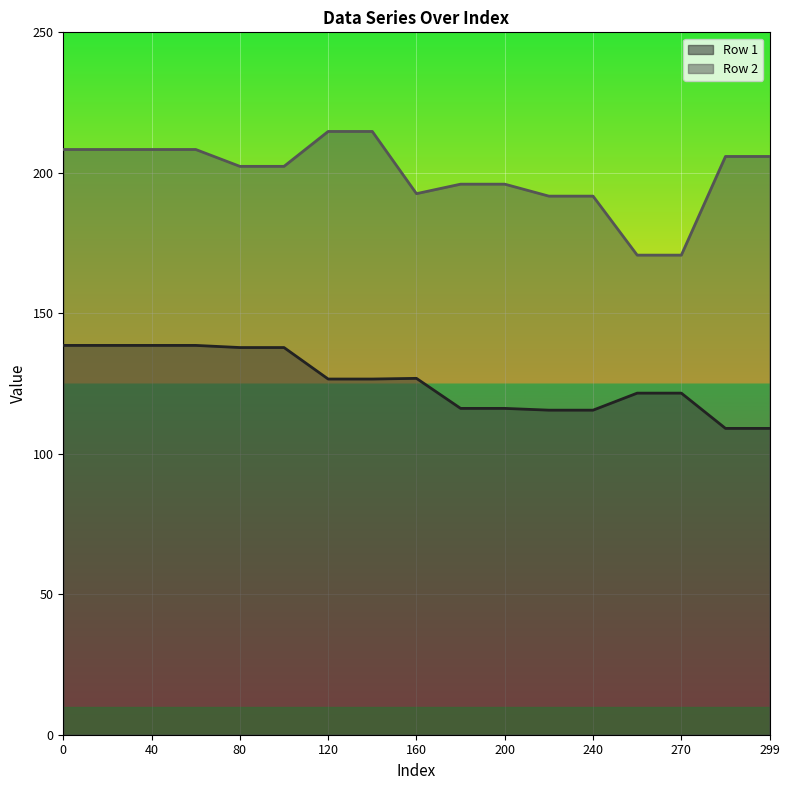

Reading right to left, what are all the values shown in this chart?

Row 1: 109.0	109.0	121.6	121.6	115.5	115.5	116.2	116.2	126.8	126.6	126.6	137.8	137.8	138.6	138.6	138.6	138.6
Row 2: 205.8	205.8	170.7	170.7	191.7	191.7	196.0	196.0	192.6	214.7	214.7	202.3	202.3	208.3	208.3	208.3	208.3